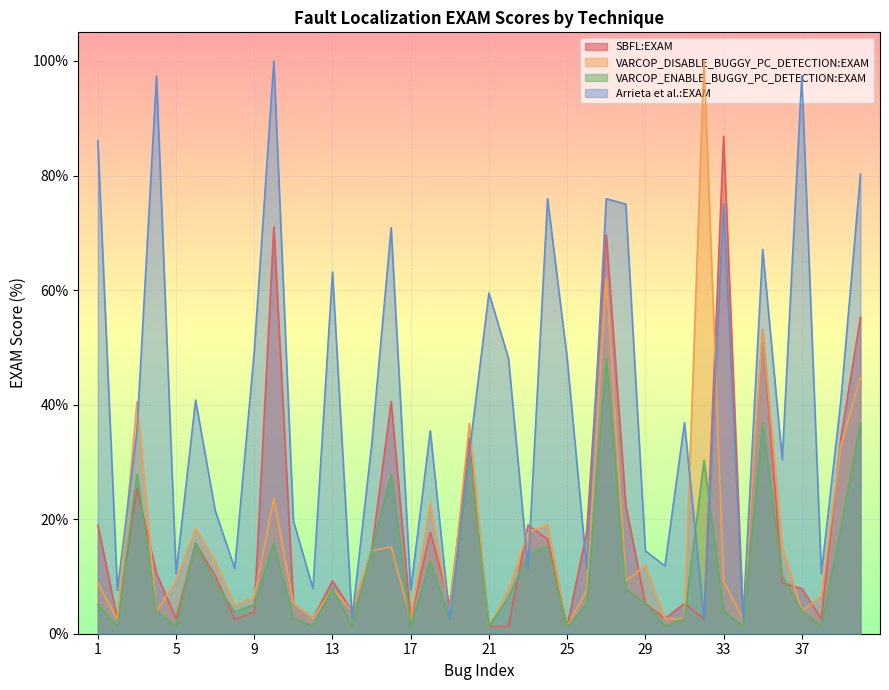

How many values in the SBFL:EXAM series exceed 9?

20